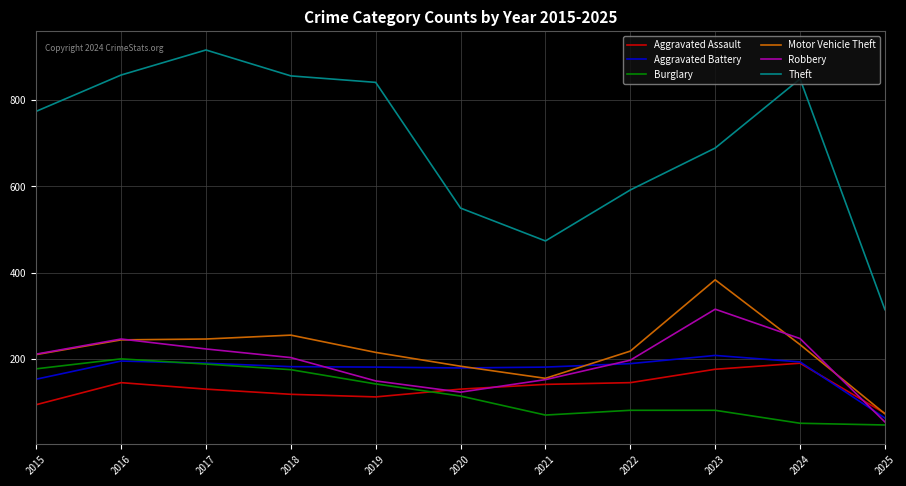

Is the value of Aggravated Battery at 2025 greater than the value of Aggravated Assault at 2017?

No